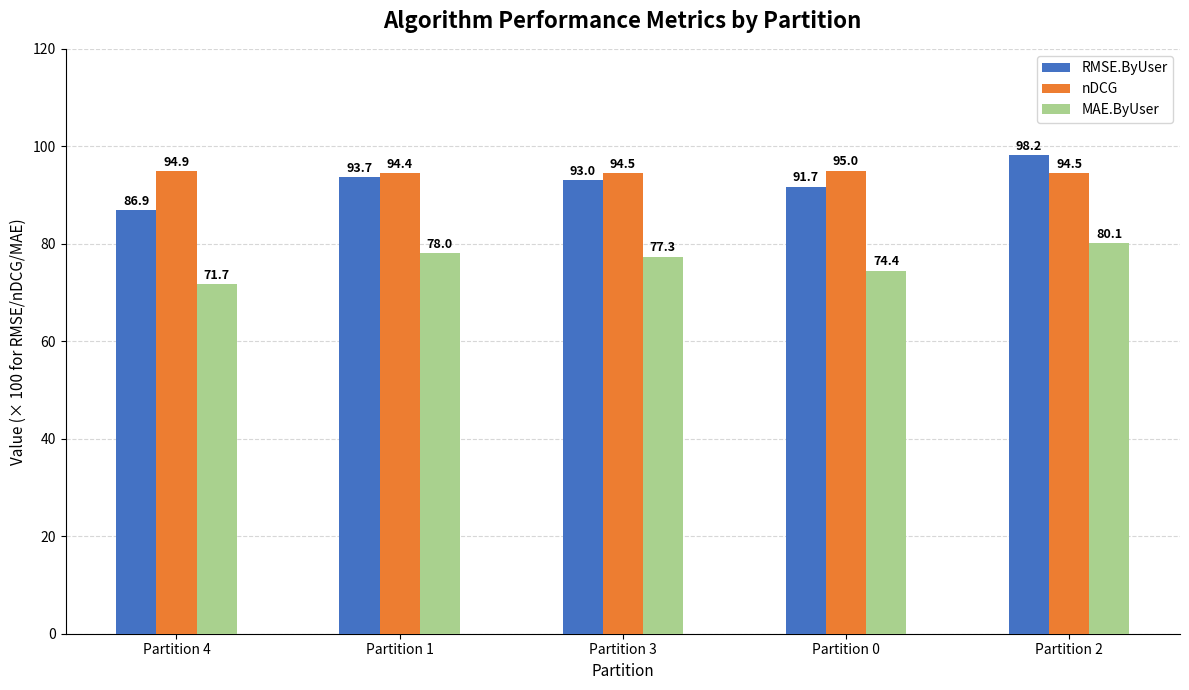

What is the difference between the maximum and minimum values in the RMSE.ByUser series?

11.3